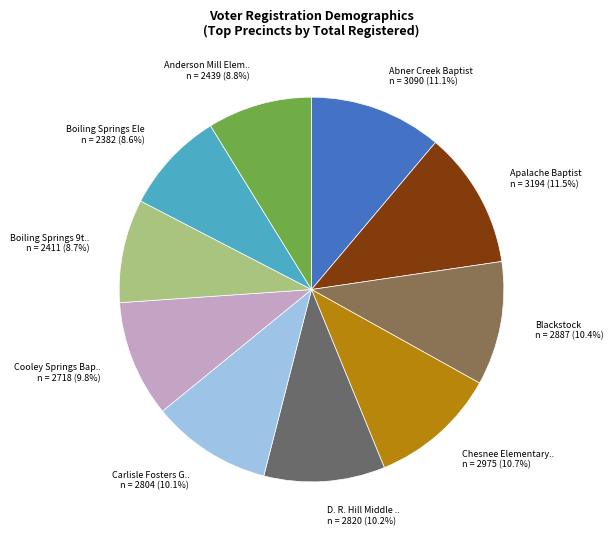

How many slices are in this pie chart?

10